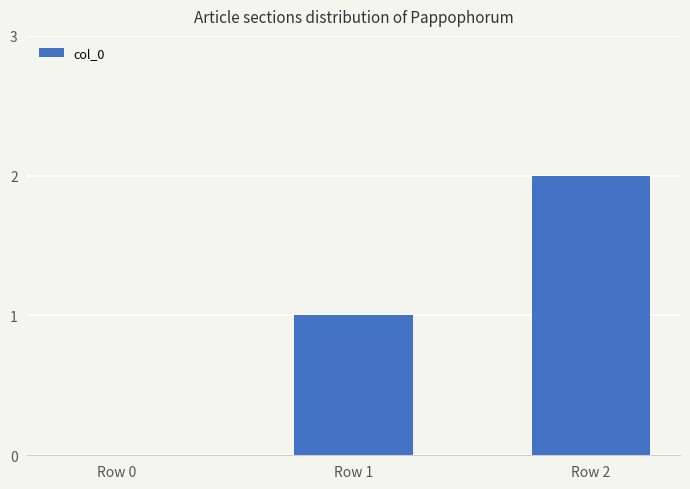

What is the change in value from Row 0 to Row 1?

+1